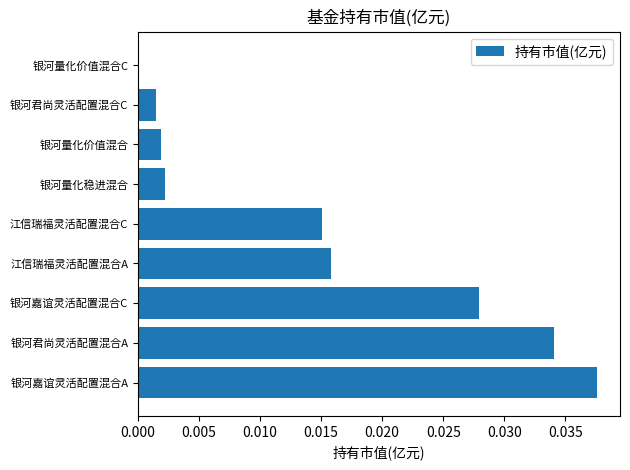

Which has a higher value, 银河君尚灵活配置混合C or 银河嘉谊灵活配置混合C?

银河嘉谊灵活配置混合C